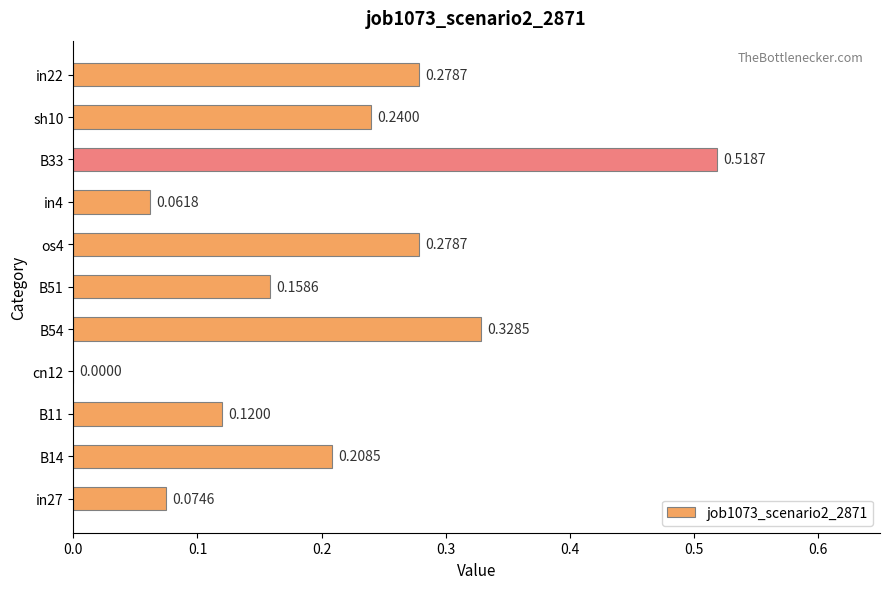

How many categories are shown in the chart?

11